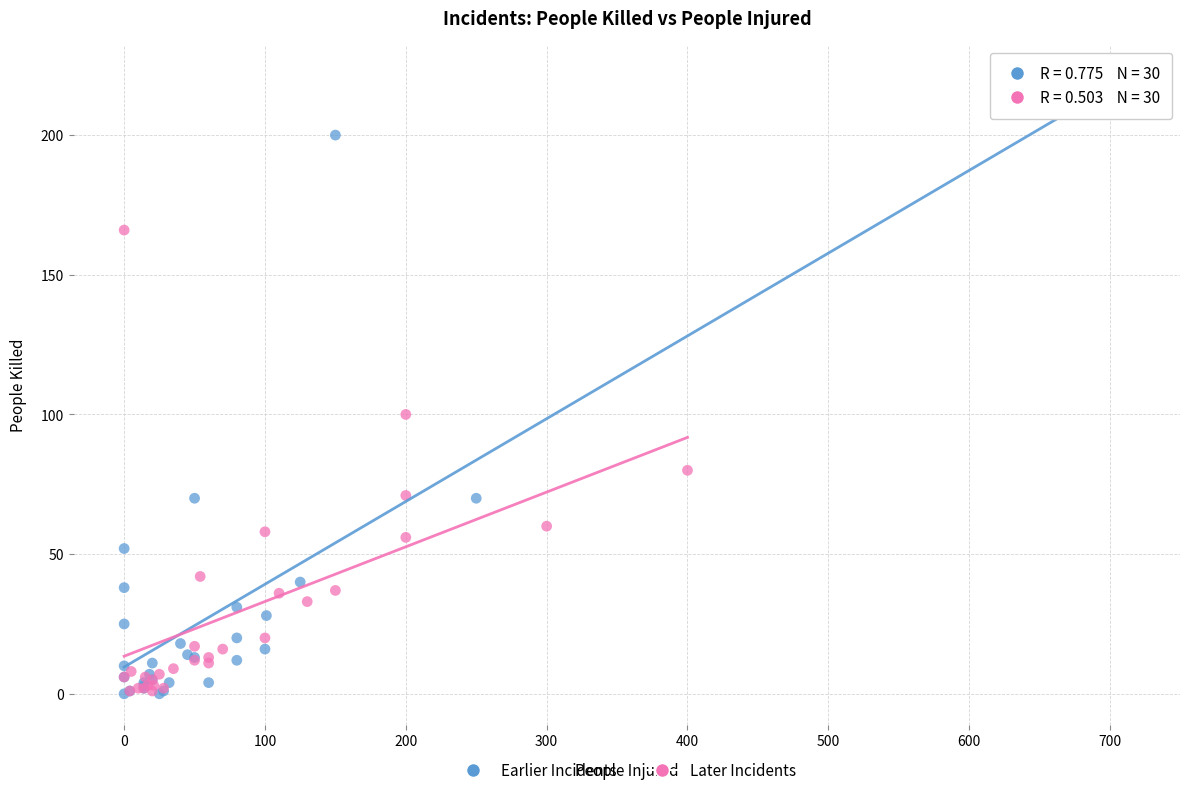

Which series reaches the maximum Y coordinate?

Earlier Incidents